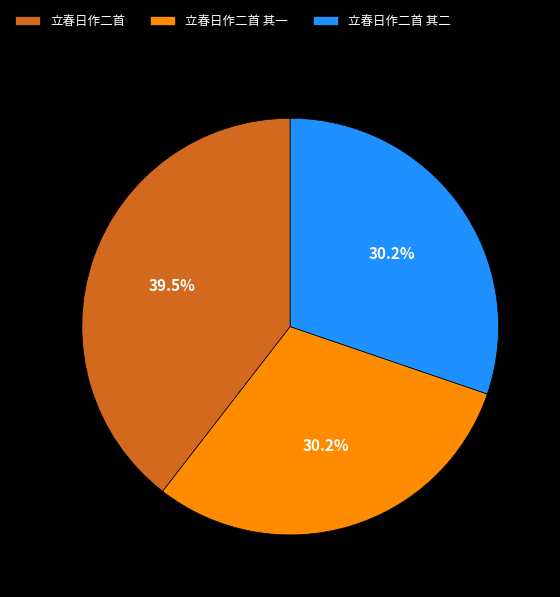

Is it true that 立春日作二首 其二 is 30% of the pie?

True